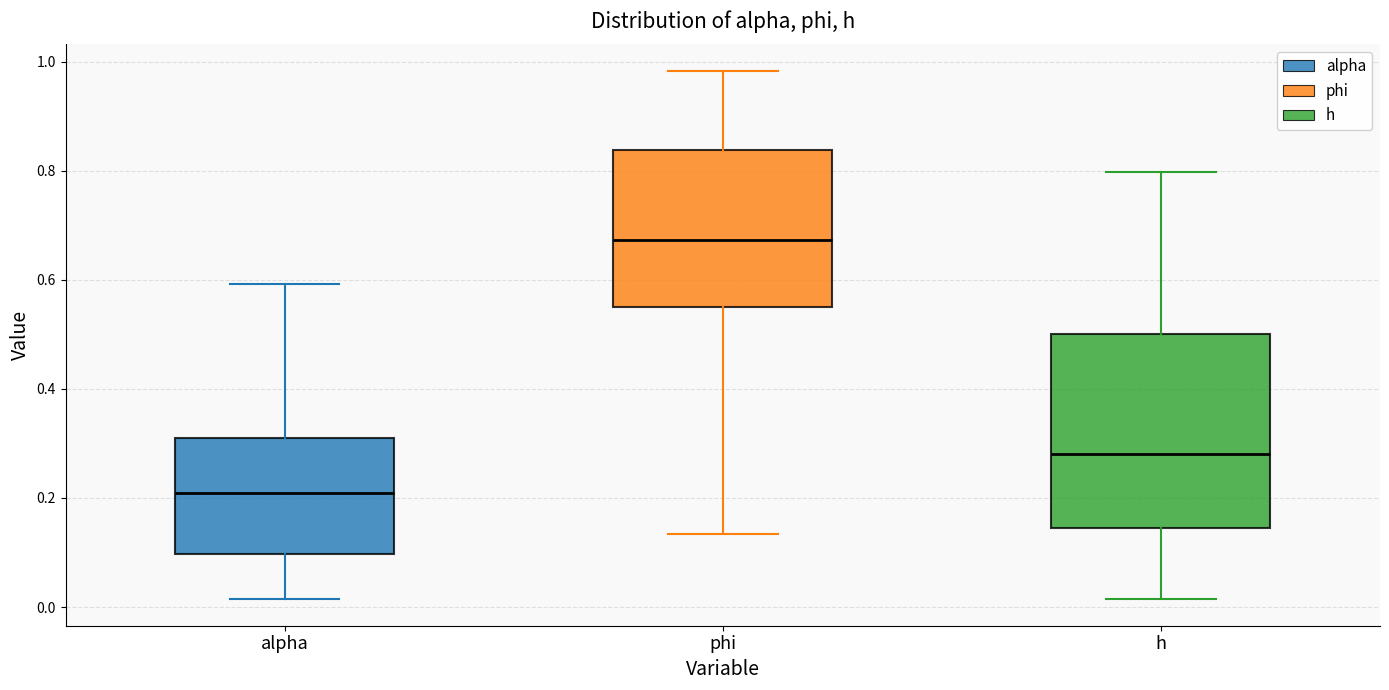

Which box's median line is the highest?

phi